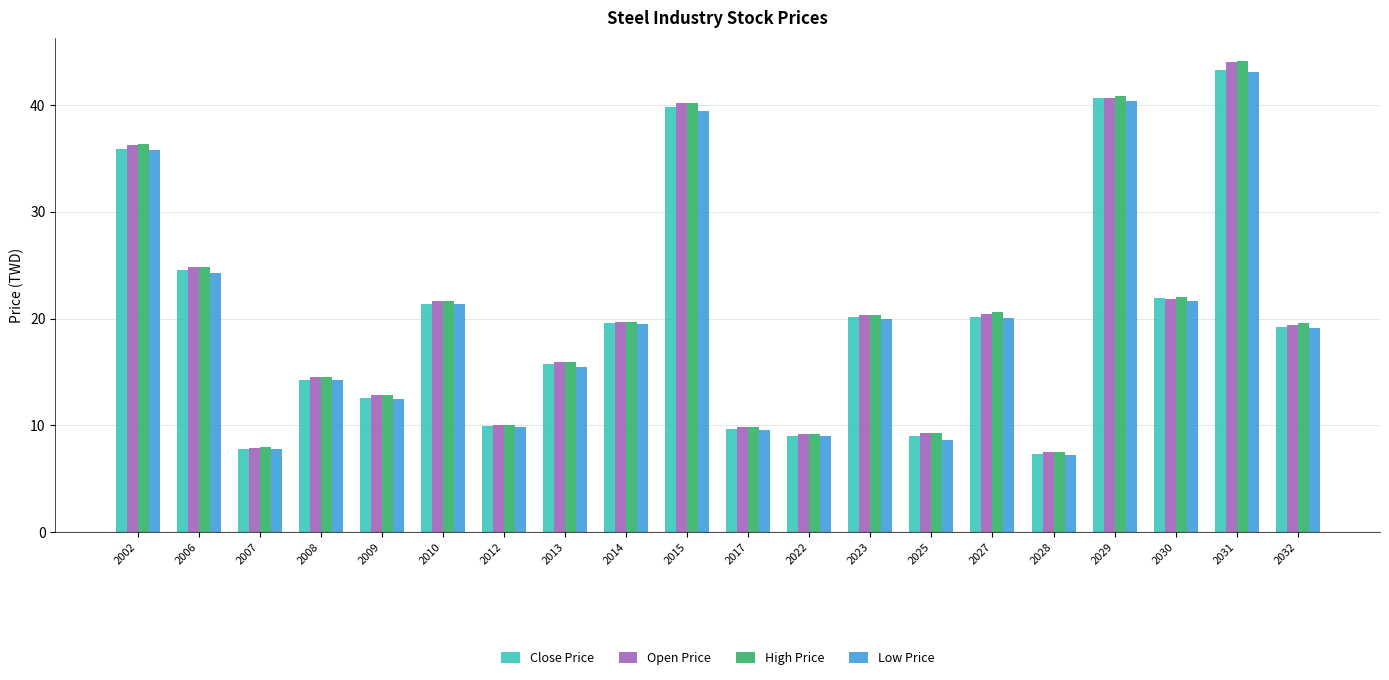

What is the maximum value shown in the chart?

44.1